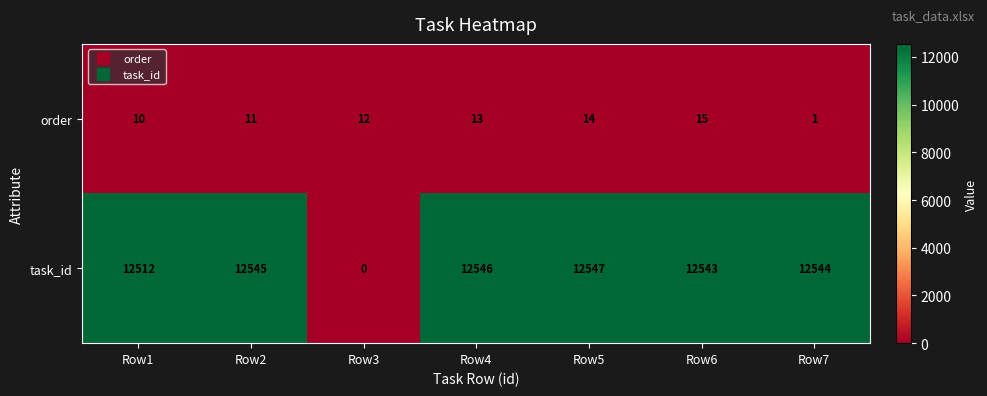

Which label corresponds to the smallest value in the chart?

Row3